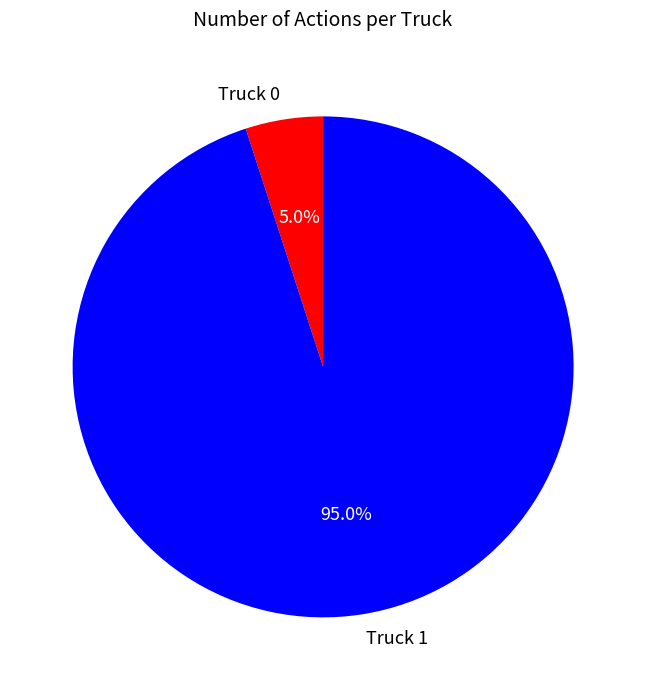

Which has a higher value, Truck 1 or Truck 0?

Truck 1